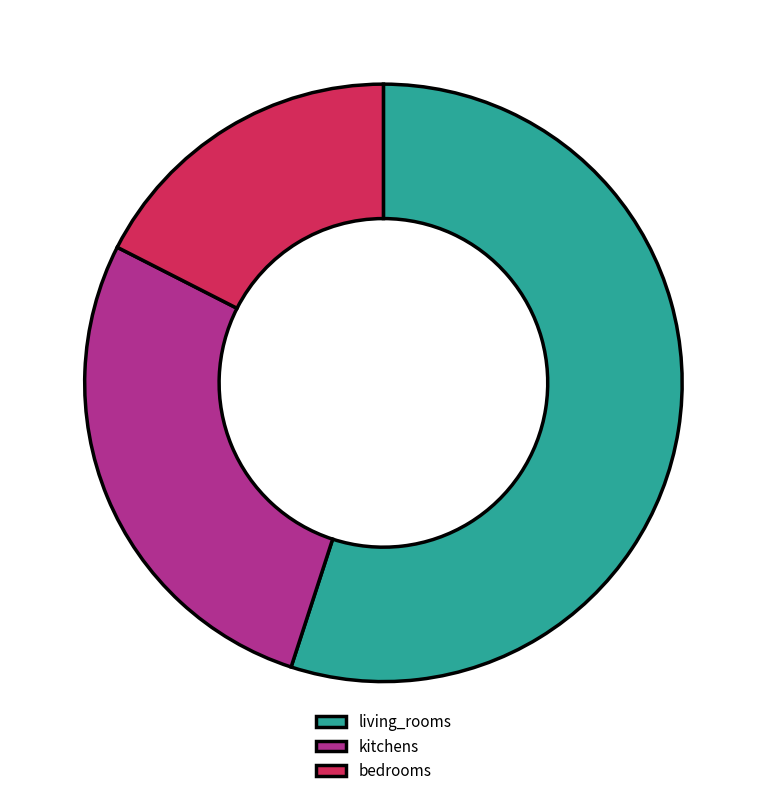

What is the ratio of the value at bedrooms to the value at living_rooms?

0.3